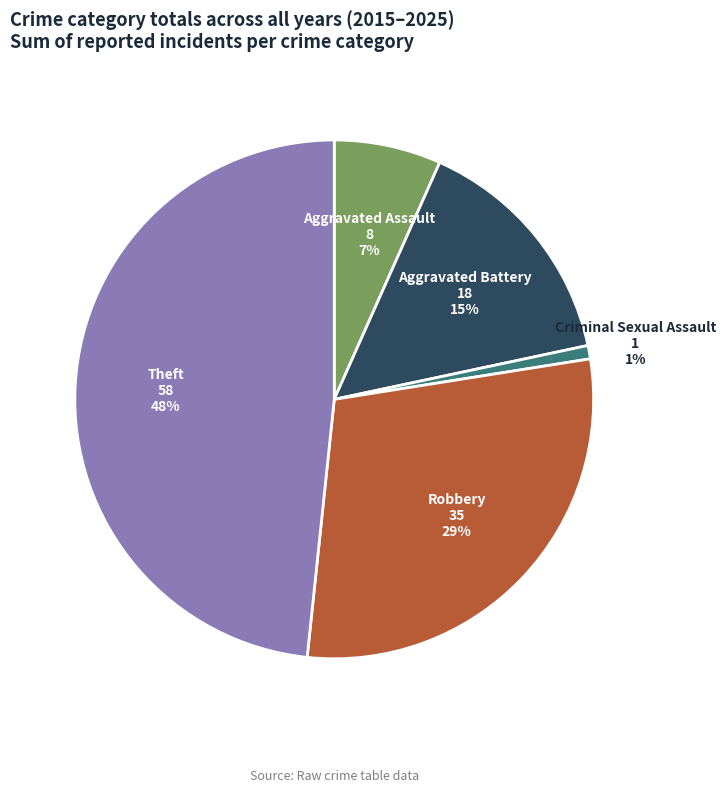

Does any single category account for the majority?

No